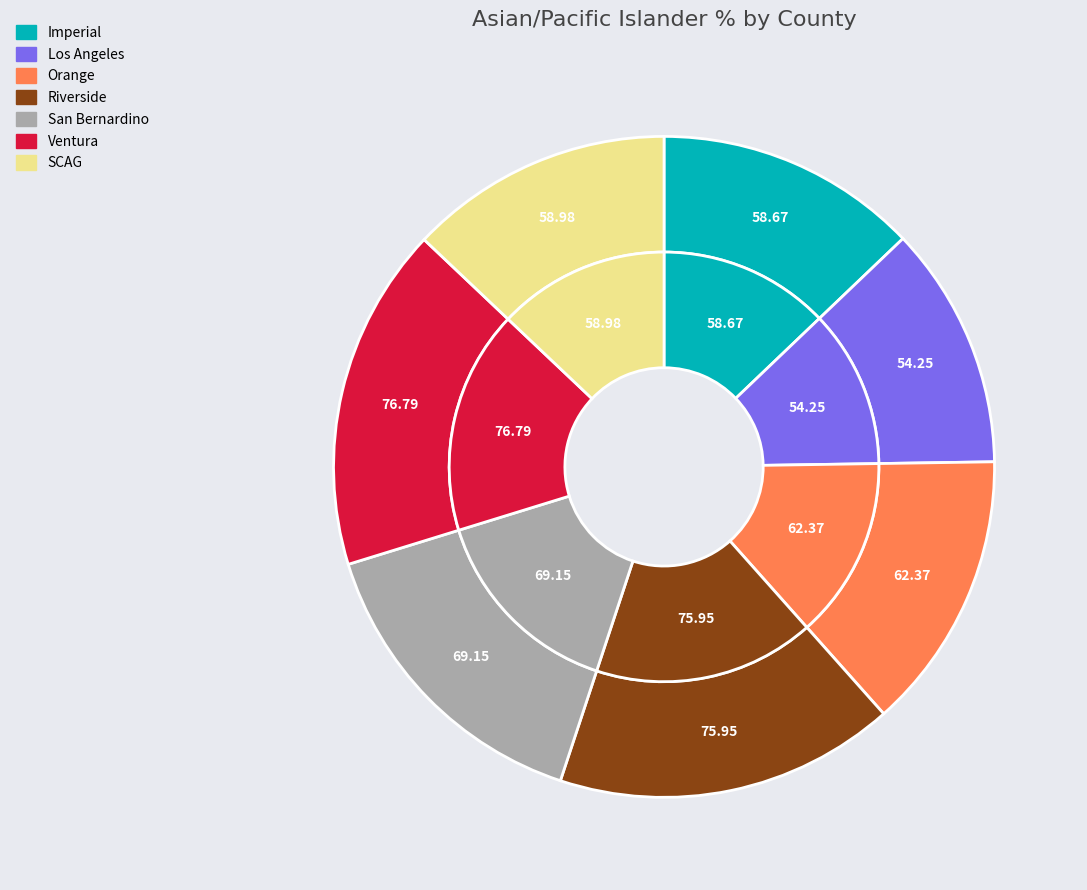

Combined, do San Bernardino and Ventura account for over 50%?

No